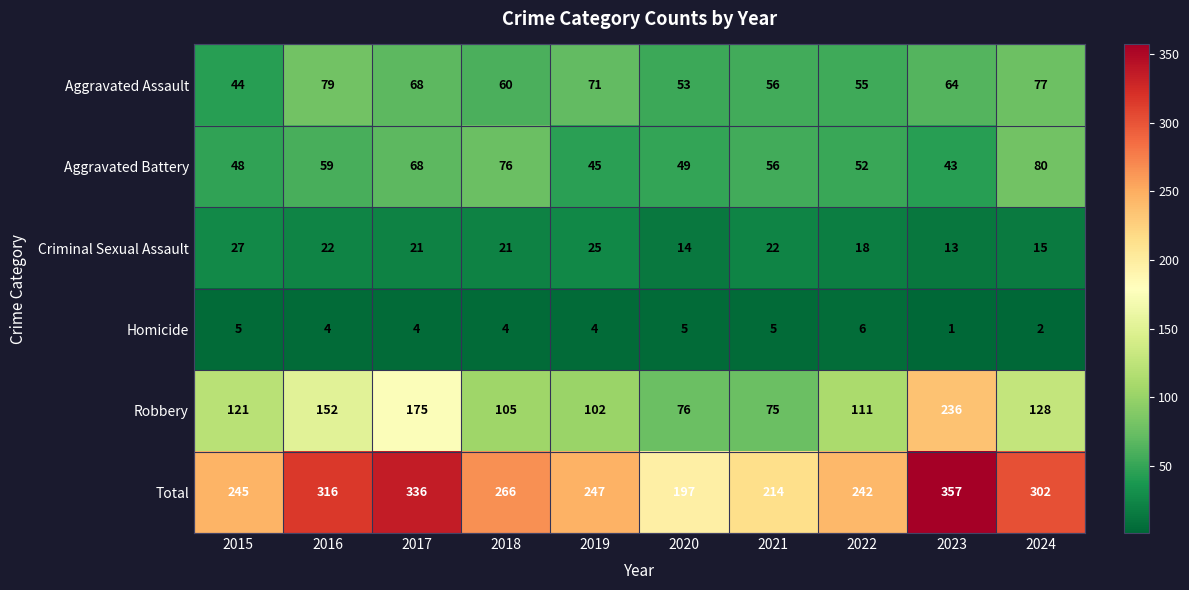

At which label does Homicide first exceed 4?

2015